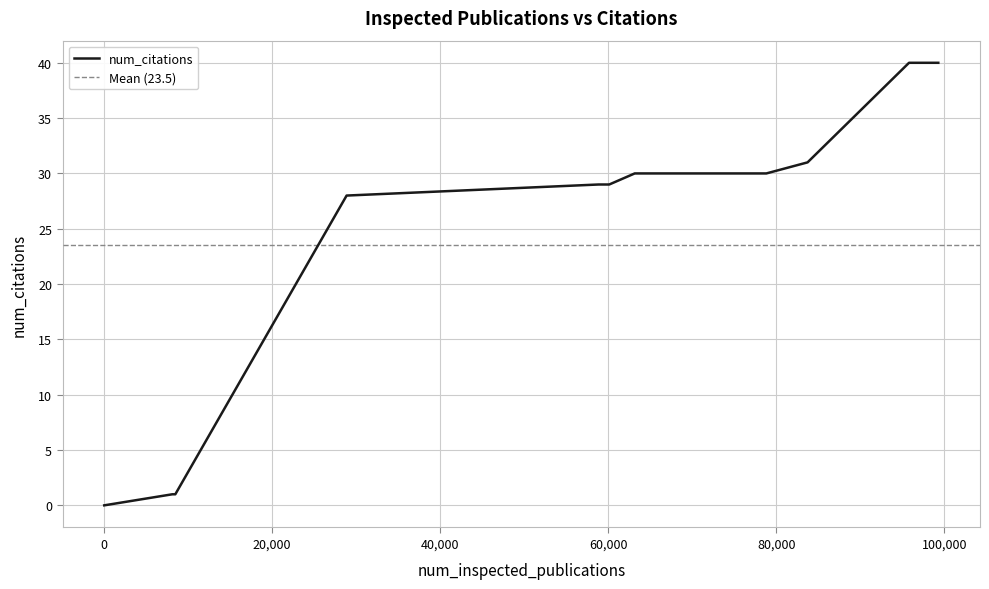

Rank the categories by value from lowest to highest.

0, 8108, 8462, 28856, 58857, 60123, 63155, 78827, 83734, 95811, 99297